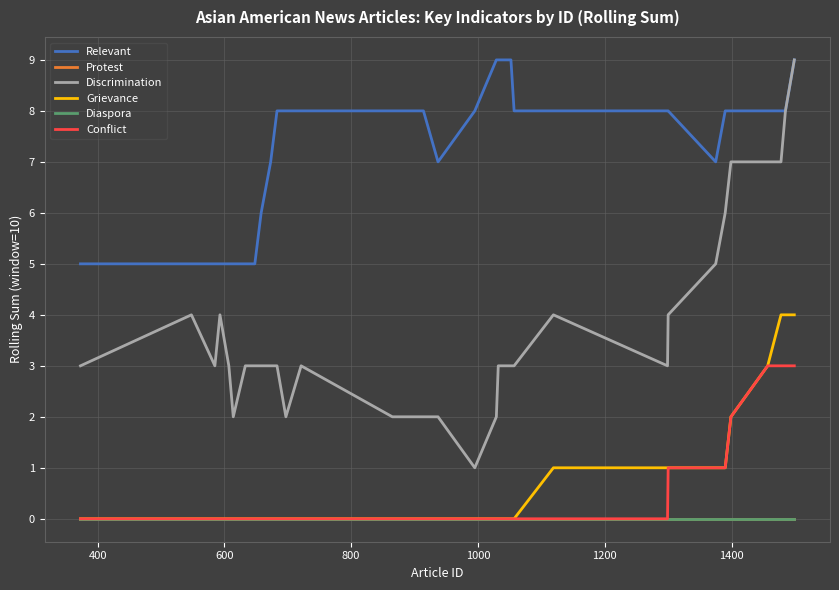

Is this an area chart (filled region under the line)?

No